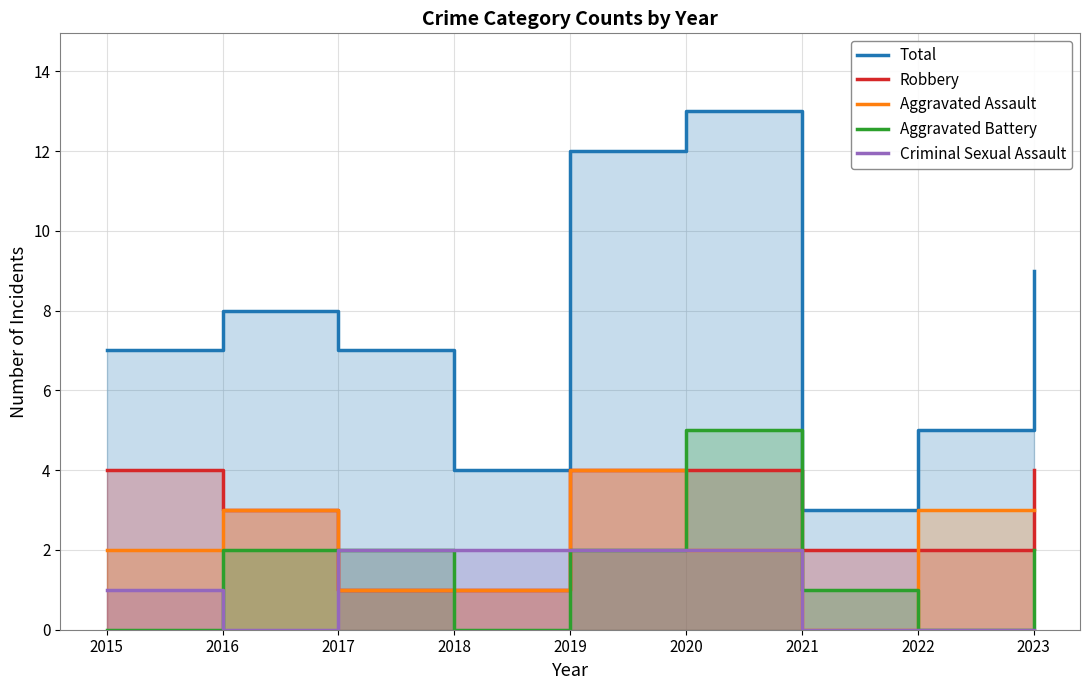

At how many categories does at least one series exceed 7?

4